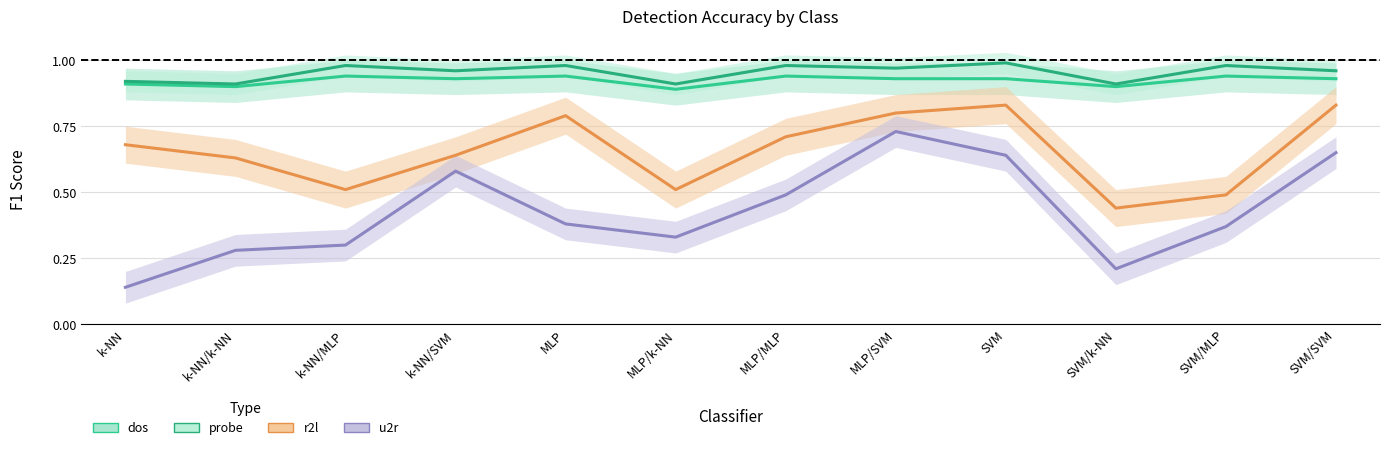

What is the label of the 7th point from the right?

MLP/k-NN